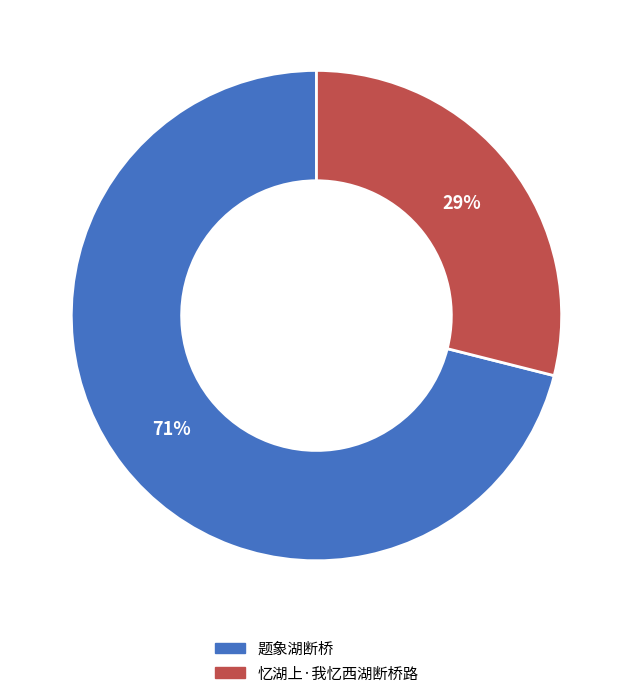

Which slice represents more than half of the pie?

题象湖断桥